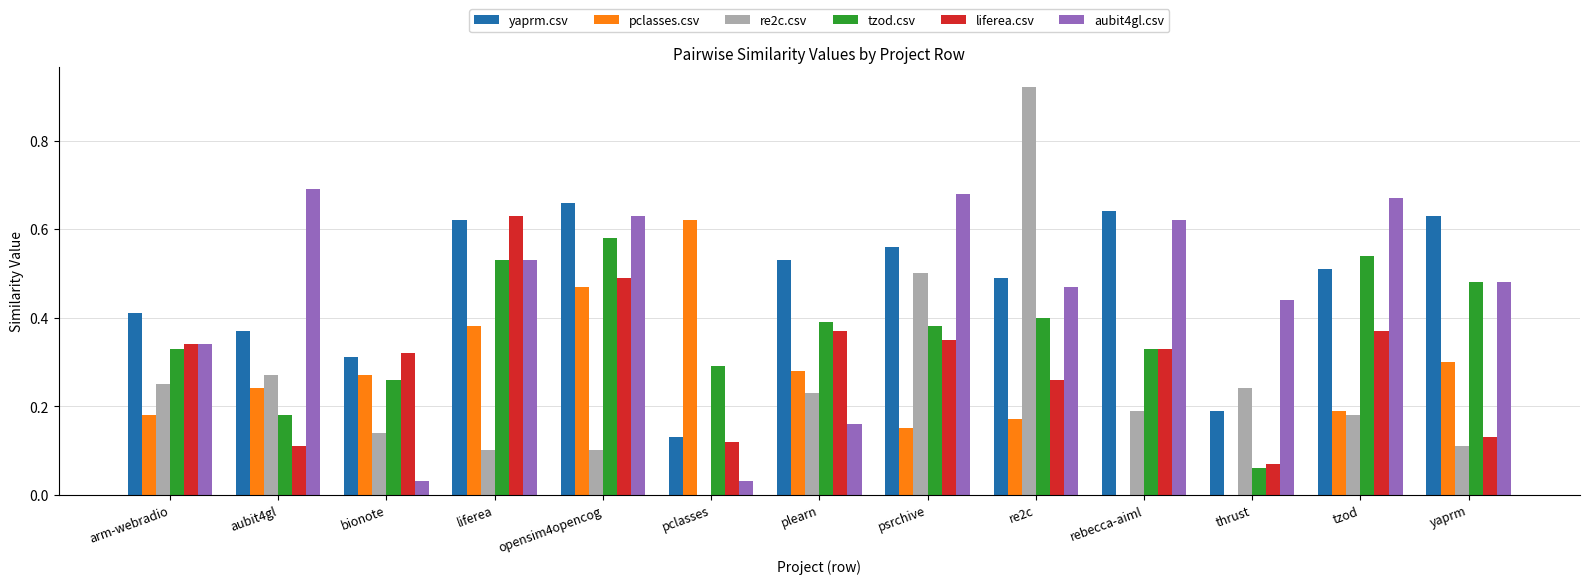

At which category is the sum across all series the highest?

opensim4opencog